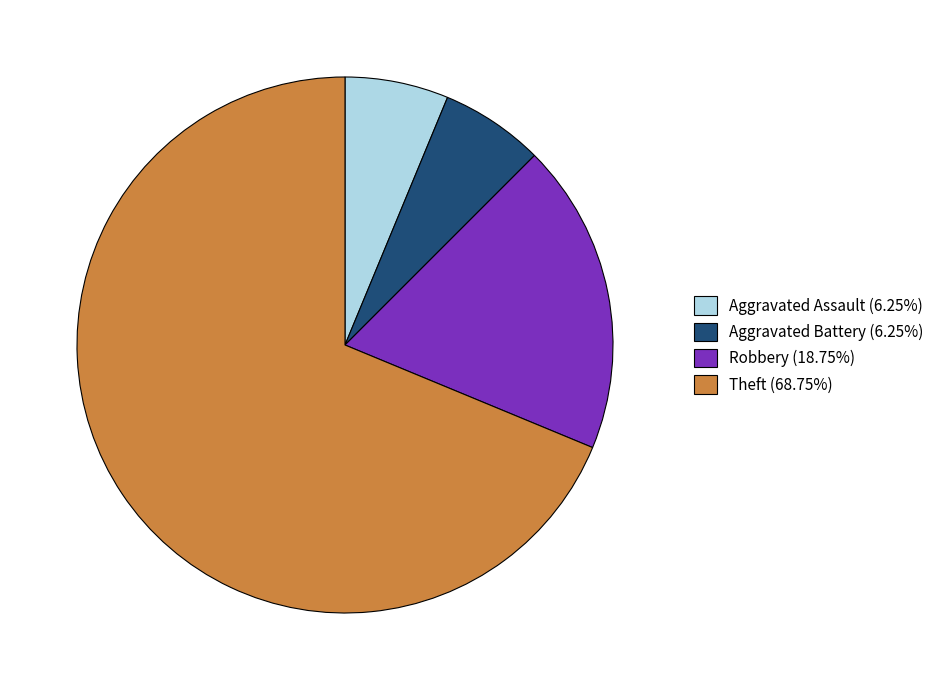

Do Aggravated Assault (6.25%) and Robbery (18.75%) together represent more than half of the pie?

No